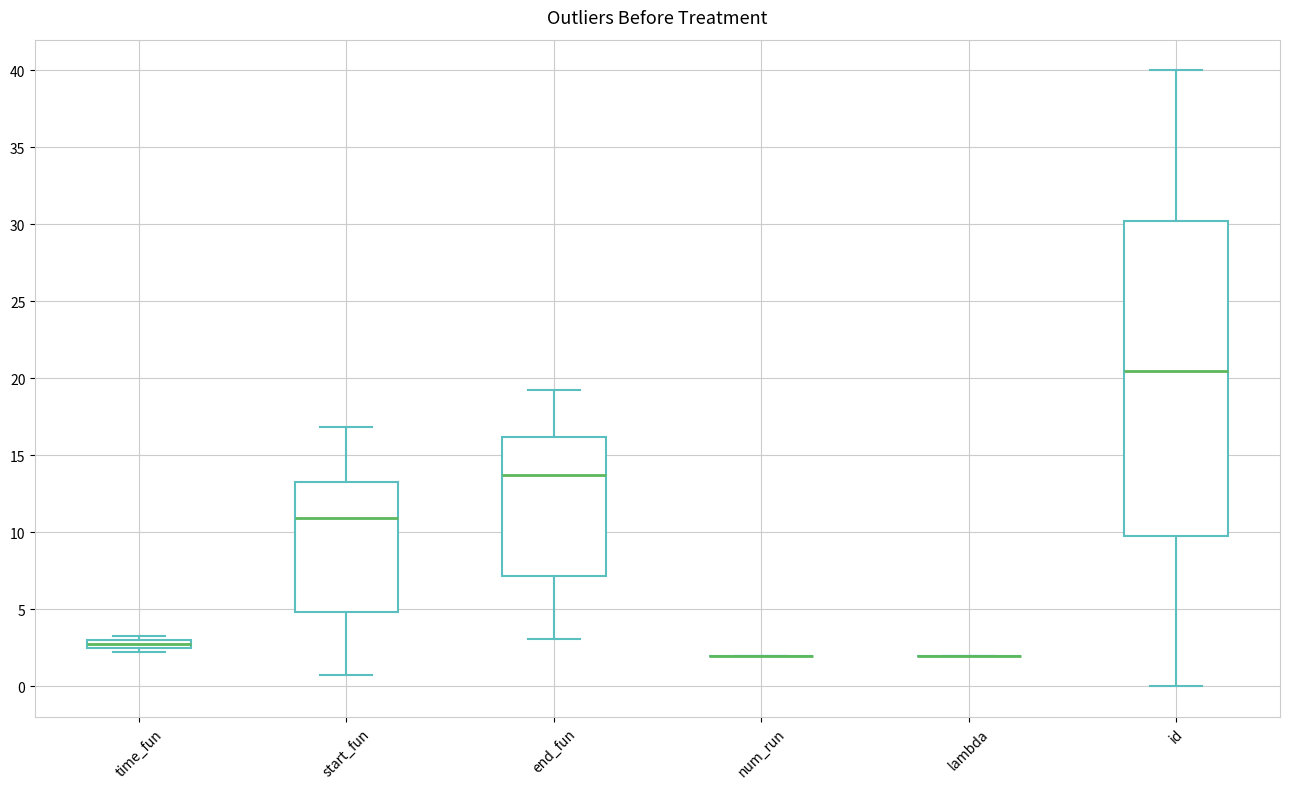

Which box is the tallest, from its lower edge to its upper edge?

id